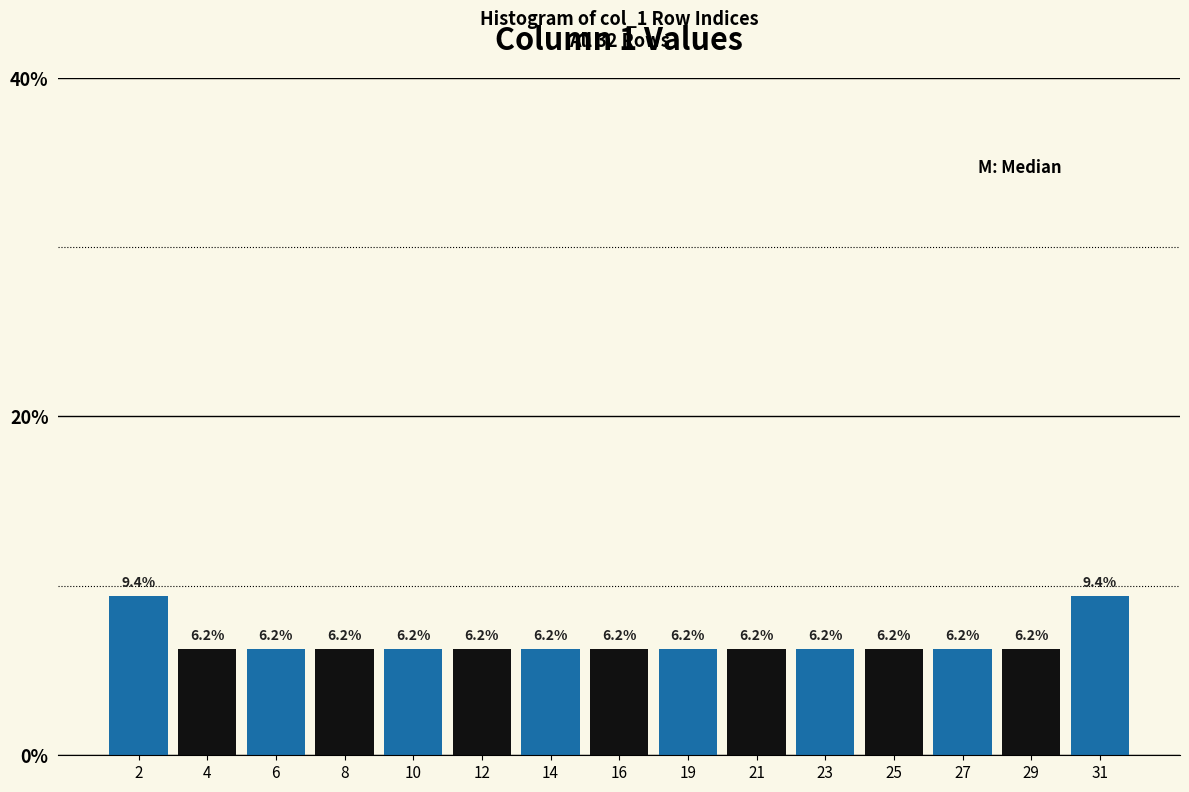

What value does the data have at 2?

9.4